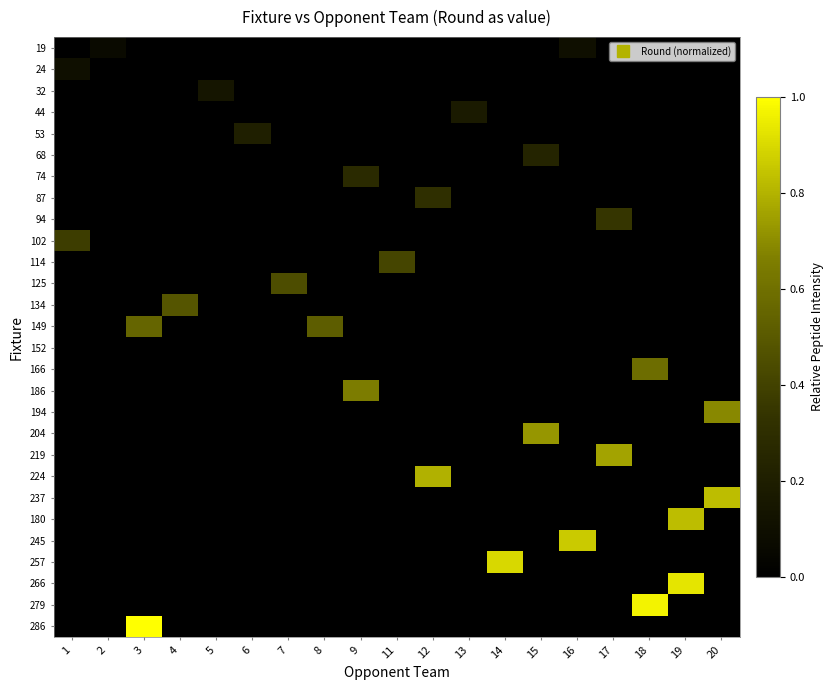

How many categories are shown in the chart?

19